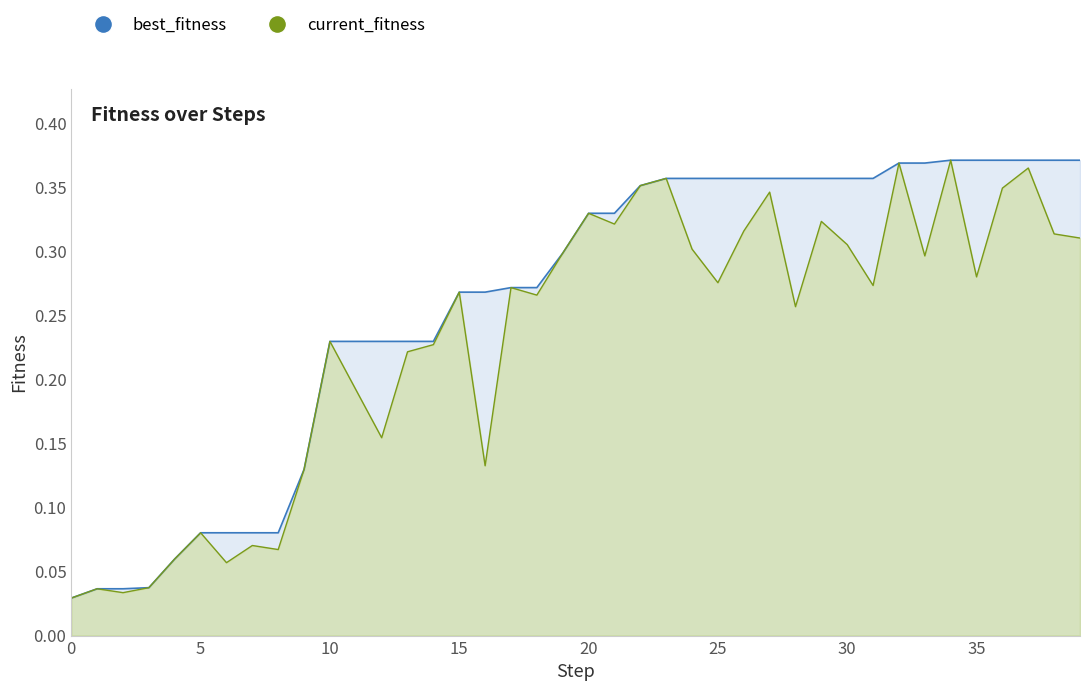

True or false: current_fitness and best_fitness intersect in this chart.

False